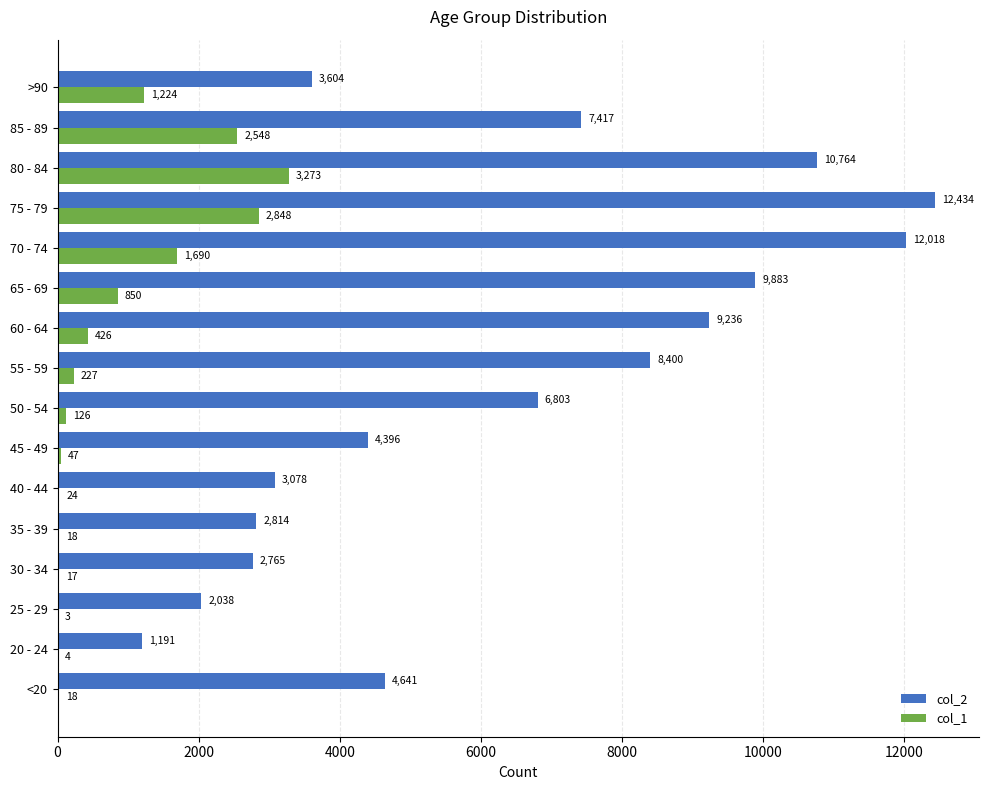

The value of col_2 at 80 - 84 is 3550. True or false?

False